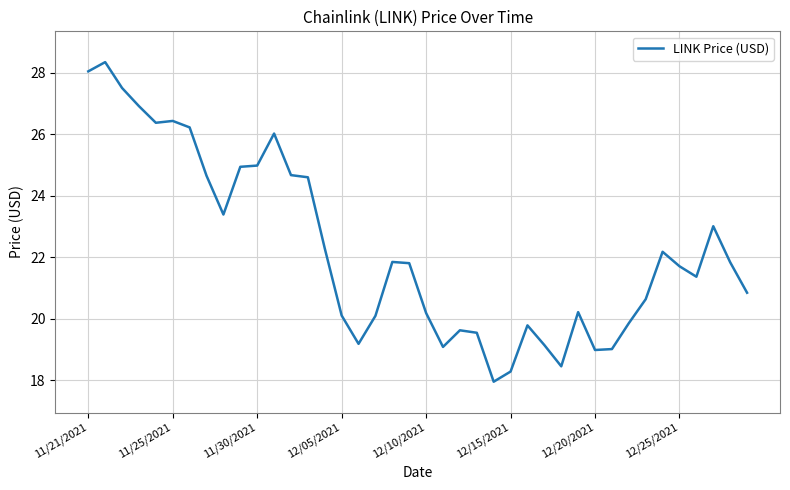

What is the difference between the maximum and minimum values?

10.4